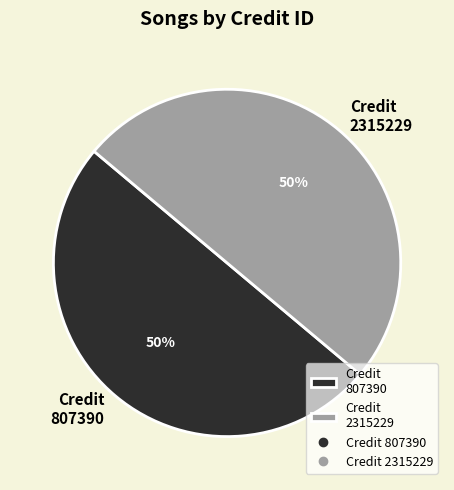

Combined, do Credit 807390 and Credit 2315229 account for over 50%?

Yes